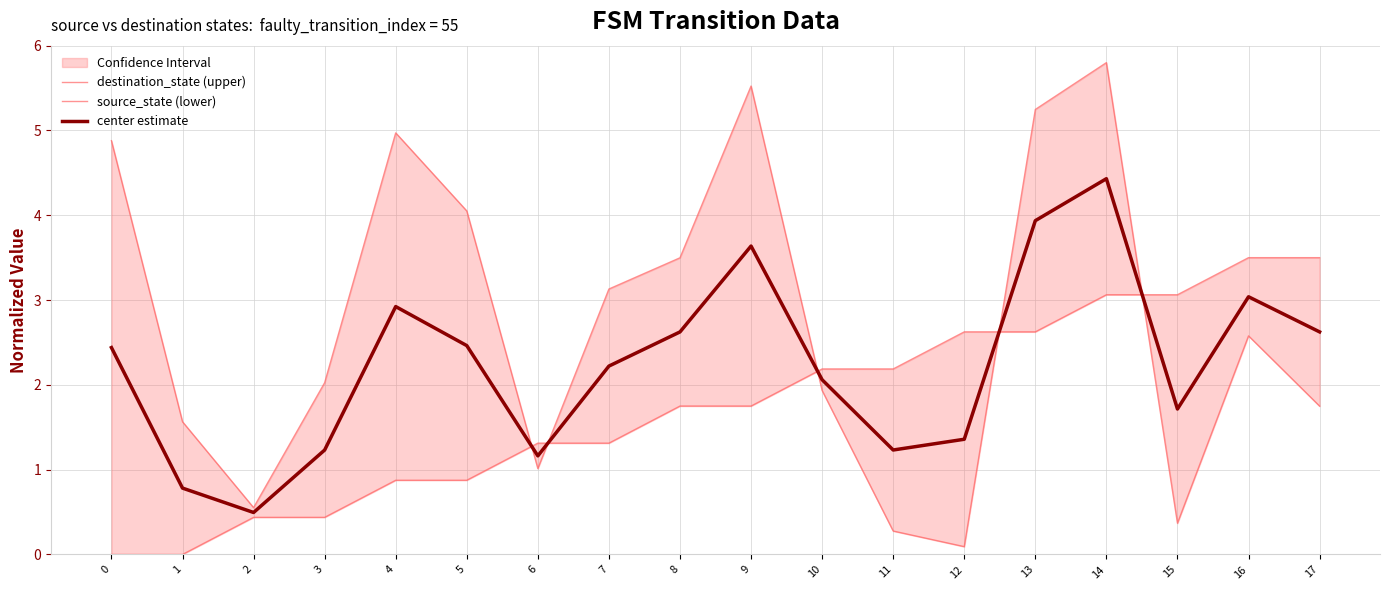

How many series are shown in this chart?

3